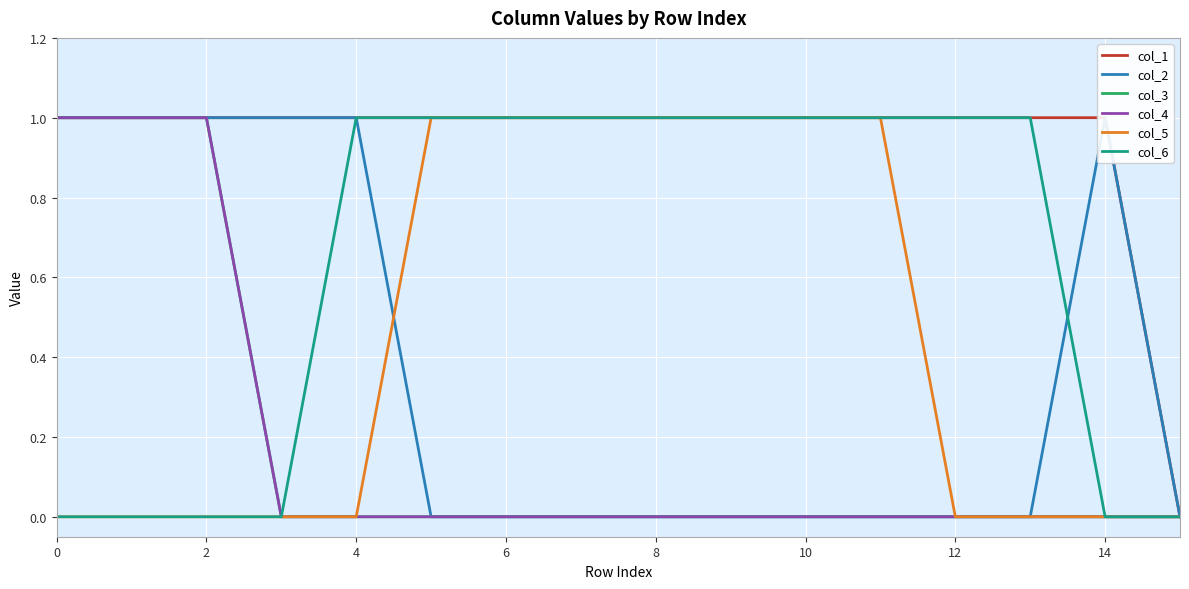

Which series has the largest range (max minus min)?

col_1